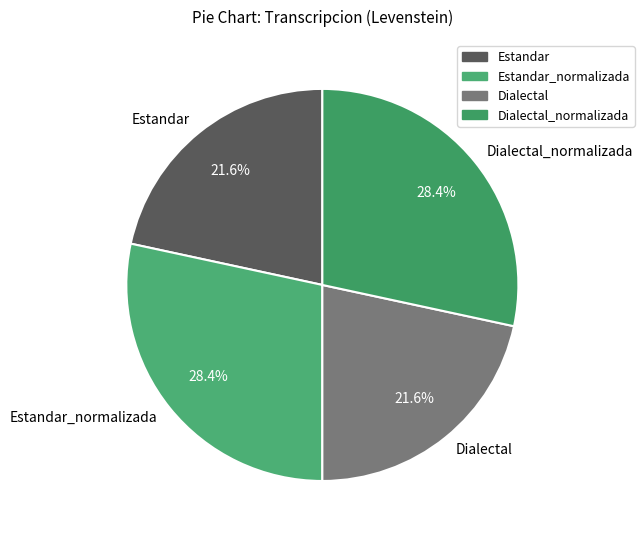

How much of the chart is everything except Dialectal?

78.4%